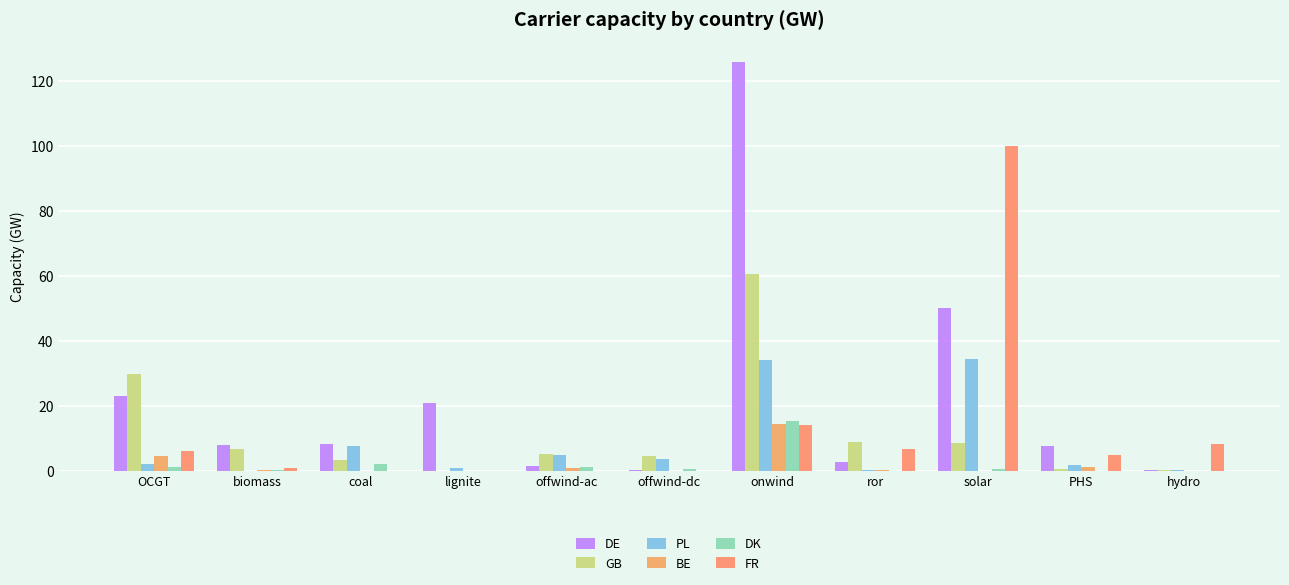

Which series has the largest range (max minus min)?

DE